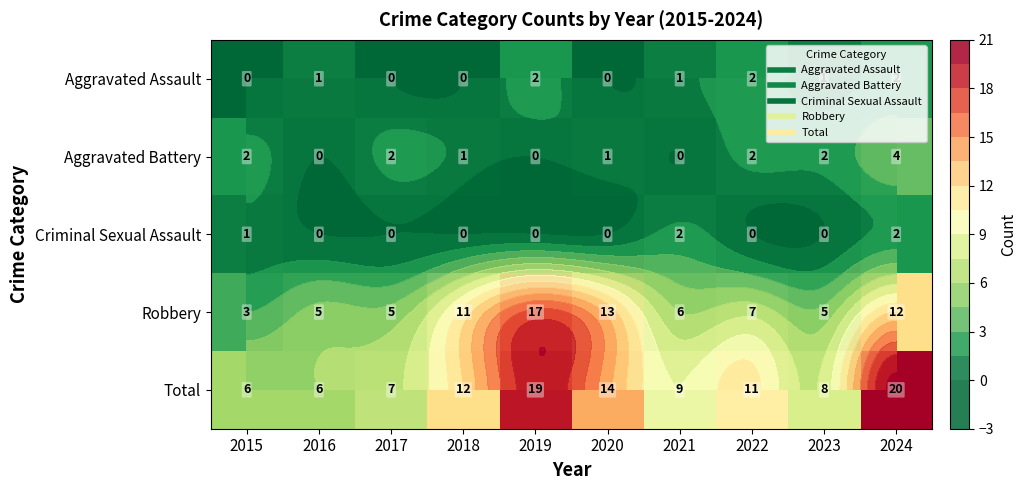

List the series in order of their peak value, lowest first.

Aggravated Assault, Criminal Sexual Assault, Aggravated Battery, Robbery, Total